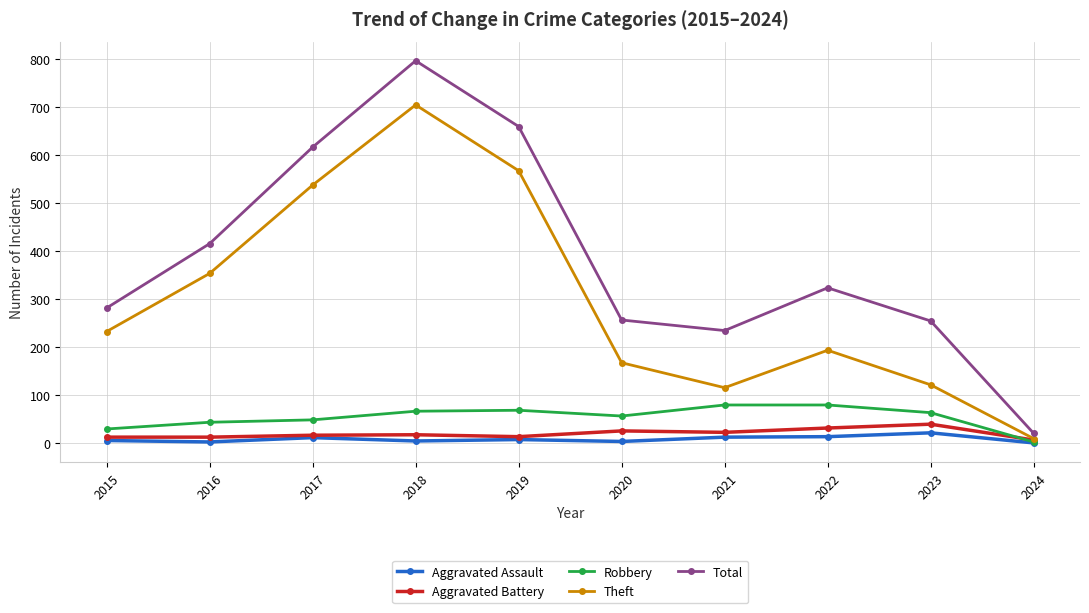

Is it true that Aggravated Battery equals 13 at 2015?

True